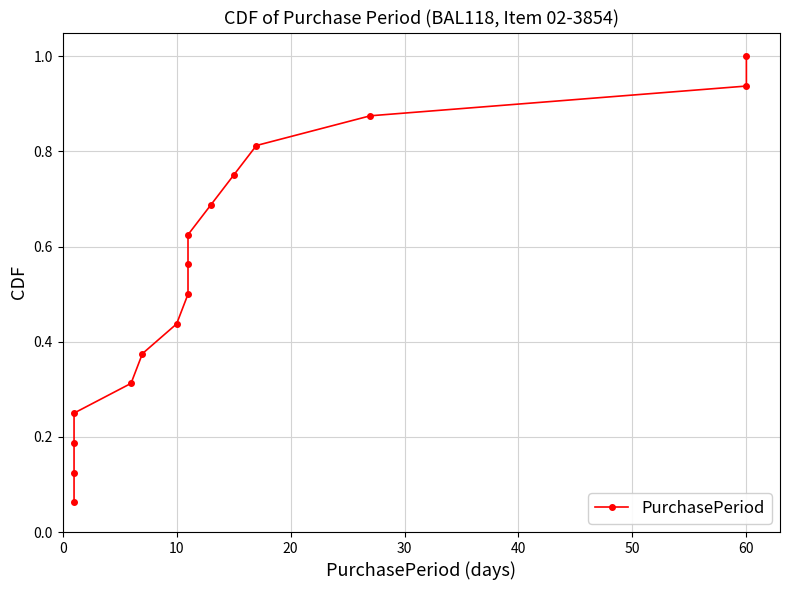

True or false: there are more than 2 points higher than both neighbors.

False